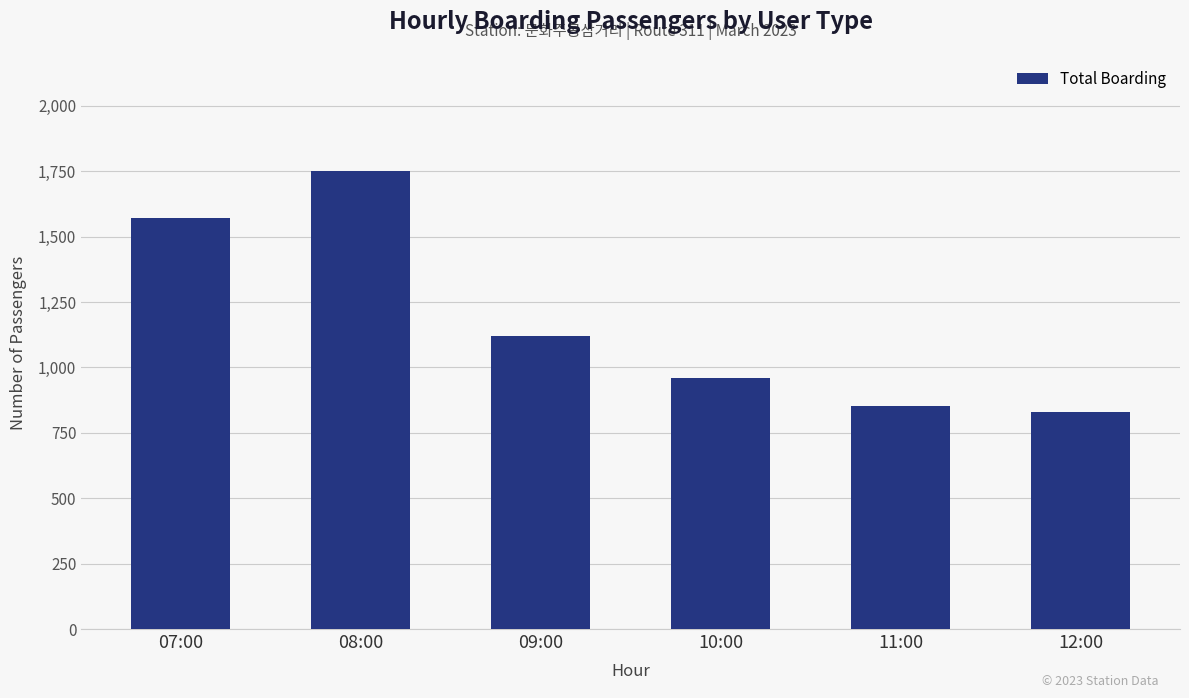

What is the sum of the values at 08:00 and 12:00?

2579